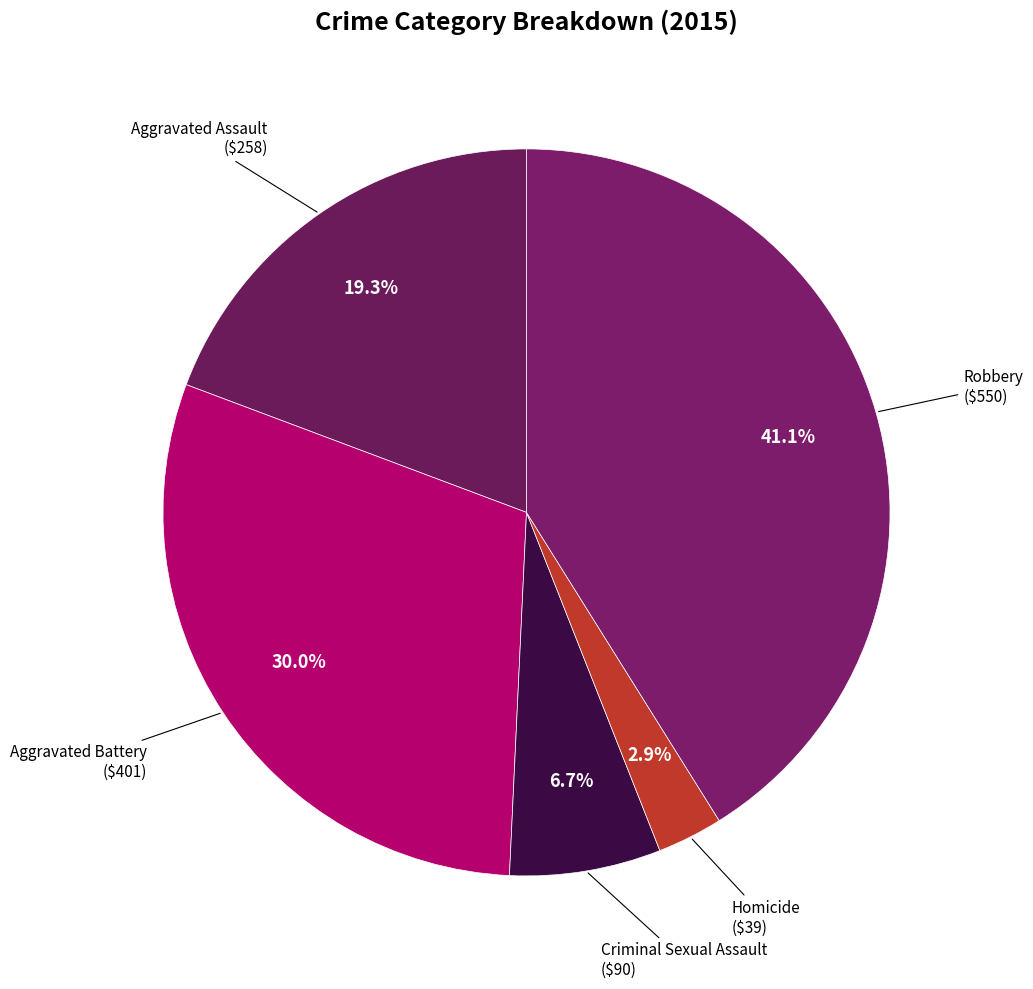

To the nearest percent, what percentage of the pie is Homicide?

3%